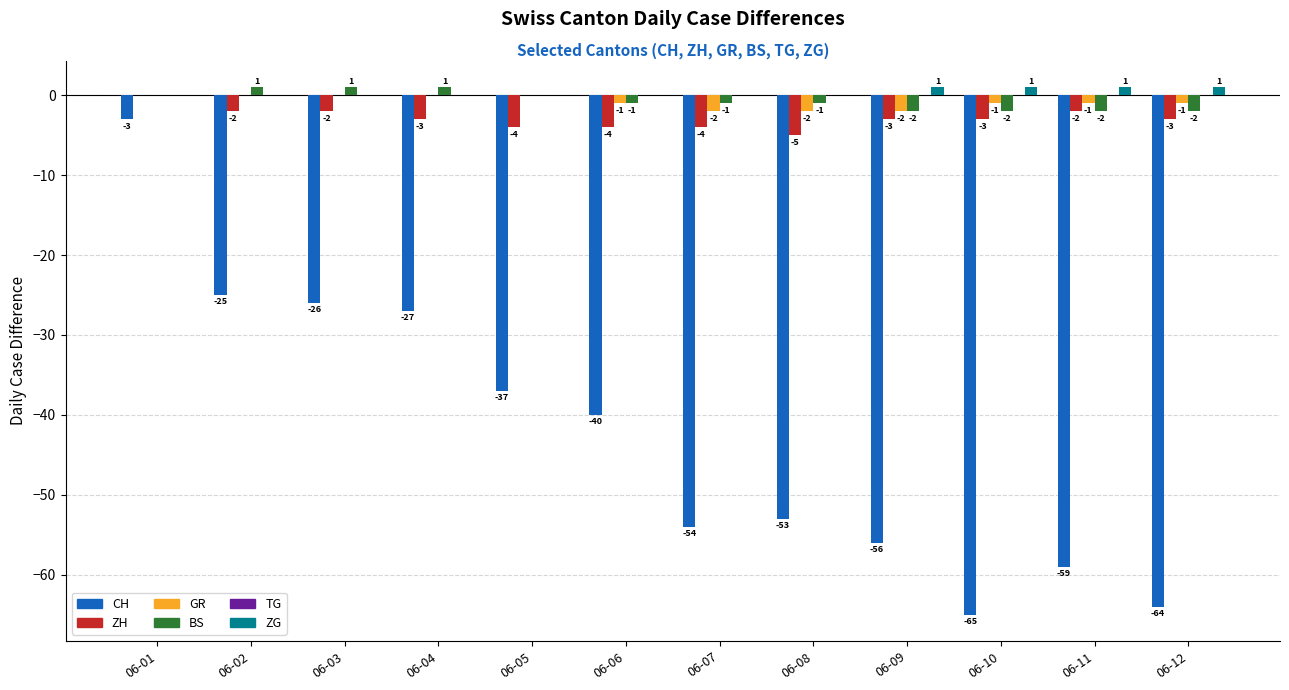

The ZG series shows 0 at 06-03. True or false?

True